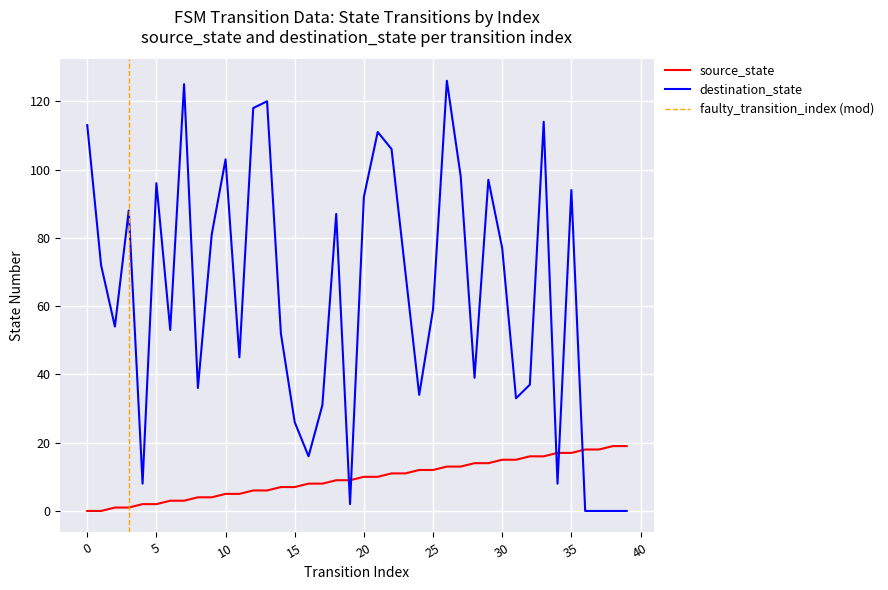

Which series has the widest spread of values?

destination_state